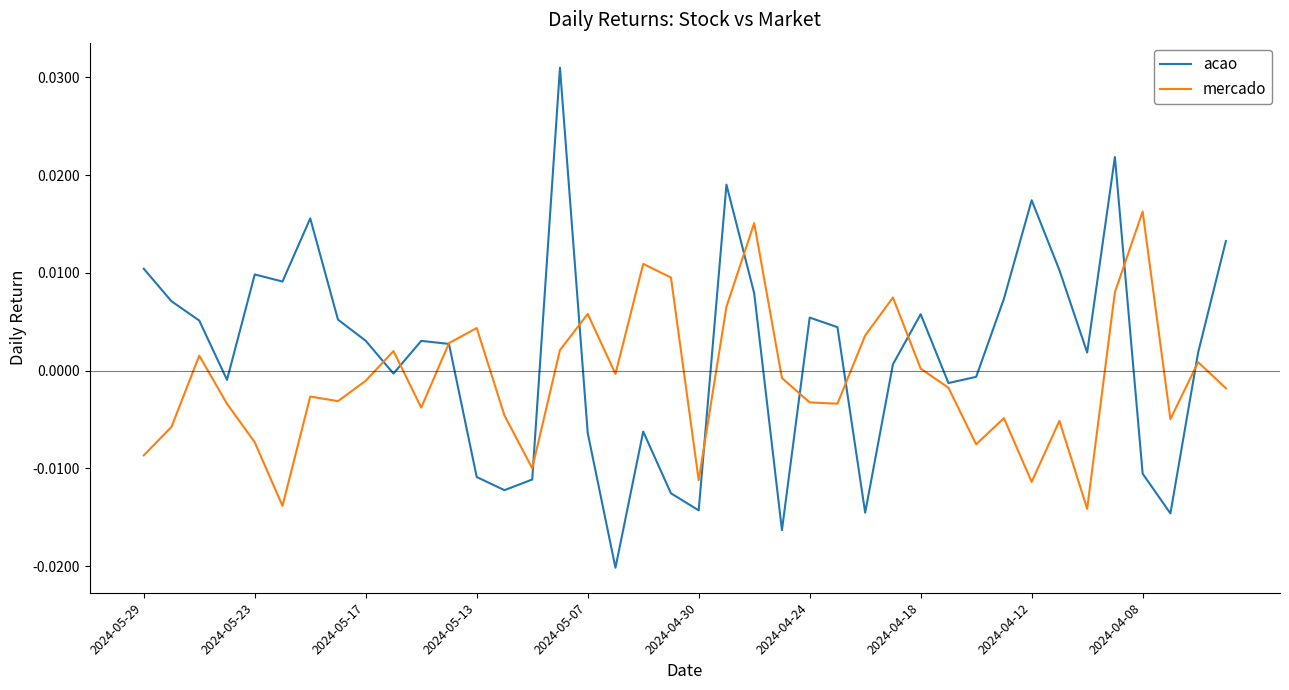

Rank the series by their maximum value, from lowest to highest.

mercado, acao